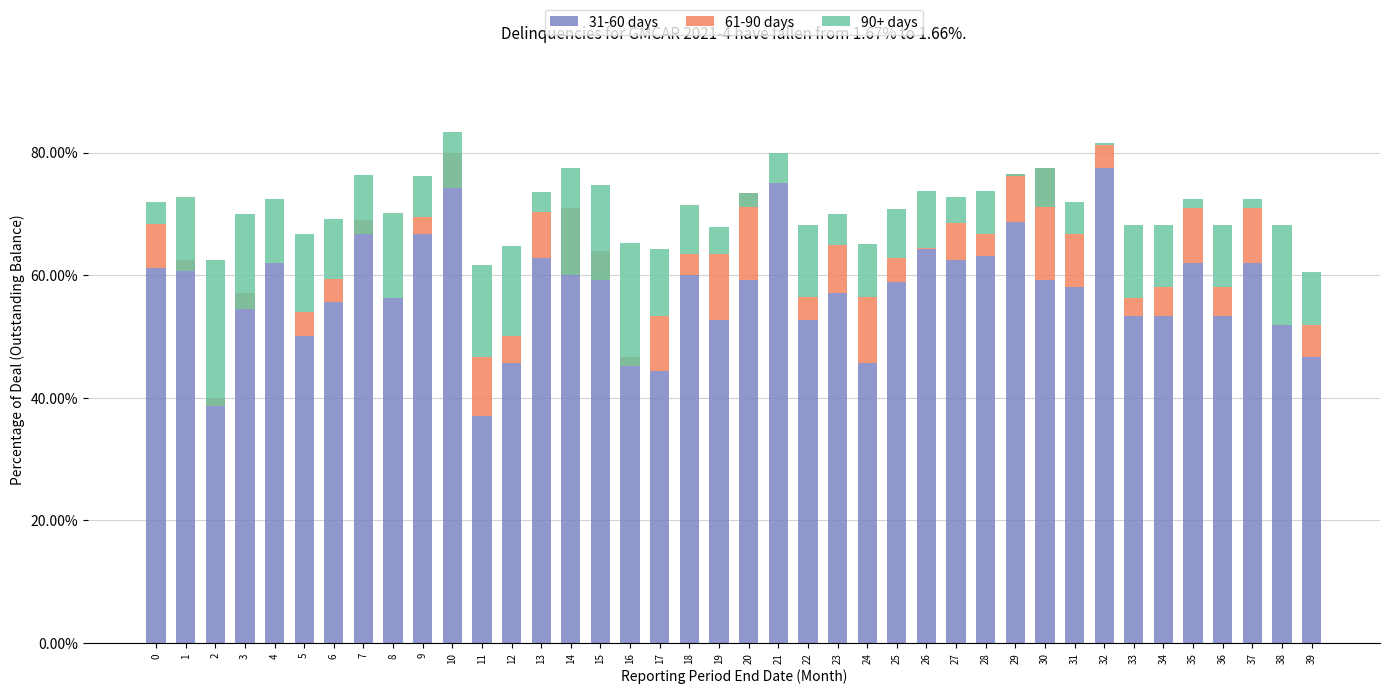

Reading right to left, list all the values displayed in this chart.

31-60 days: 0.5	0.5	0.6	0.5	0.6	0.5	0.5	0.8	0.6	0.6	0.7	0.6	0.6	0.6	0.6	0.5	0.6	0.5	0.7	0.6	0.5	0.6	0.4	0.5	0.6	0.7	0.6	0.5	0.4	0.8	0.7	0.6	0.7	0.6	0.5	0.6	0.6	0.4	0.6	0.6
61-90 days: 0.1	0.0	0.1	0.0	0.1	0.0	0.0	0.0	0.1	0.2	0.1	0.0	0.1	0.0	0.0	0.1	0.1	0.0	0.0	0.1	0.1	0.0	0.1	-0.0	-0.0	-0.1	0.1	0.0	0.1	-0.1	0.0	0.0	-0.0	0.0	0.0	0.0	-0.0	-0.0	-0.0	0.1
90+ days: 0.1	0.2	0.0	0.1	0.0	0.1	0.1	0.0	0.1	-0.1	-0.0	0.1	0.0	0.1	0.1	0.1	0.1	0.1	0.1	-0.0	0.0	0.1	0.1	0.2	0.2	0.2	0.0	0.1	0.1	0.1	0.1	0.1	0.1	0.1	0.1	0.1	0.2	0.2	0.1	0.0